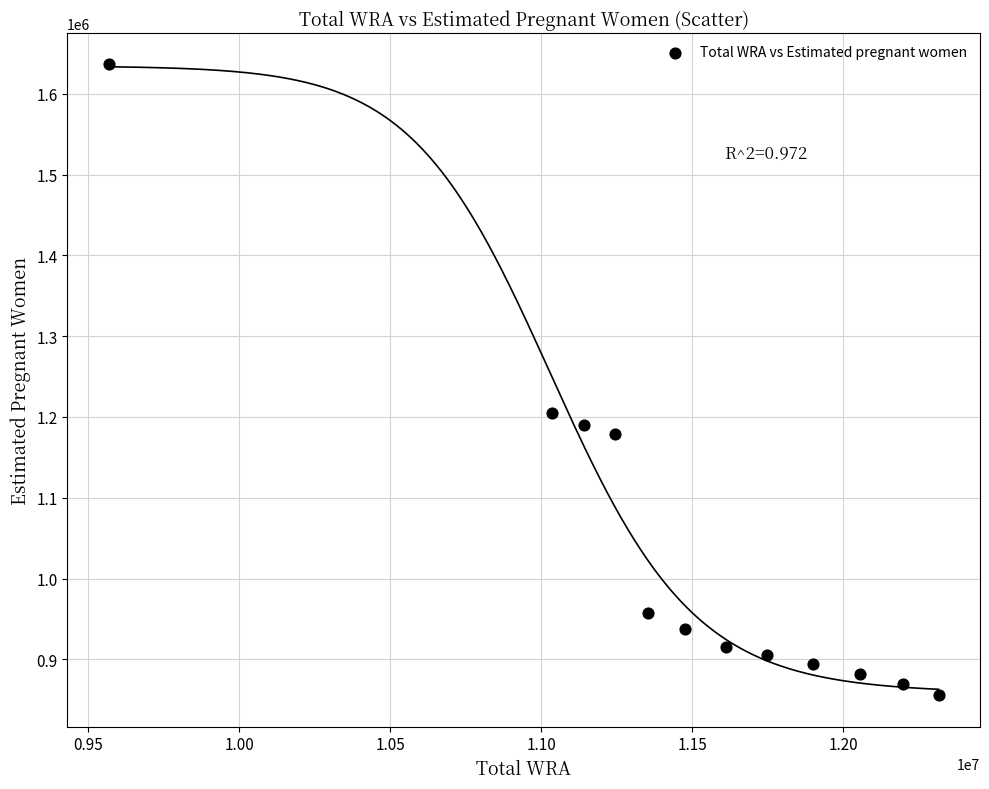

What Y value in the scatter plot is closest to 1245991?

1205497.1